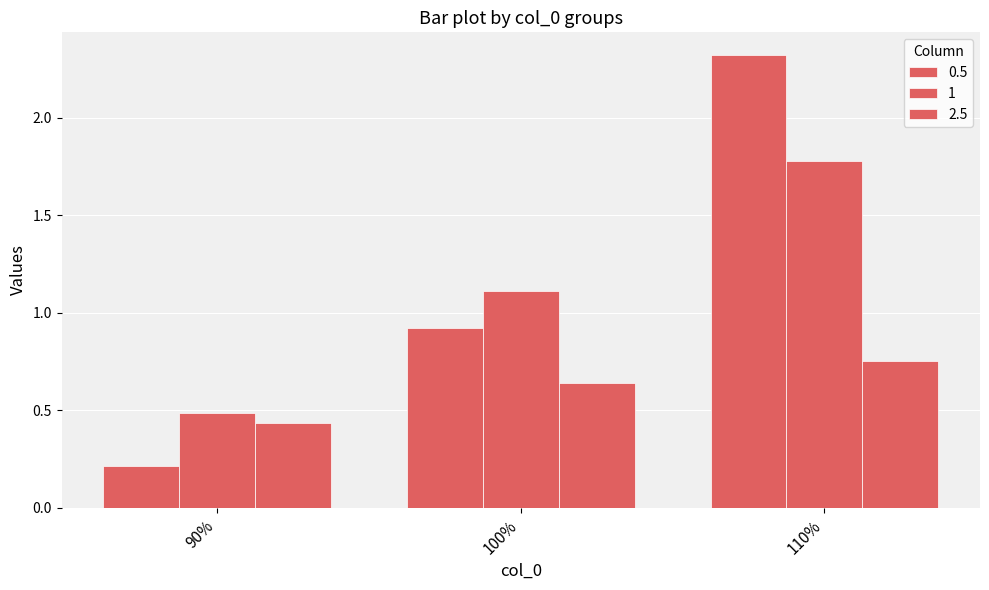

How many categories are shown in the chart?

3